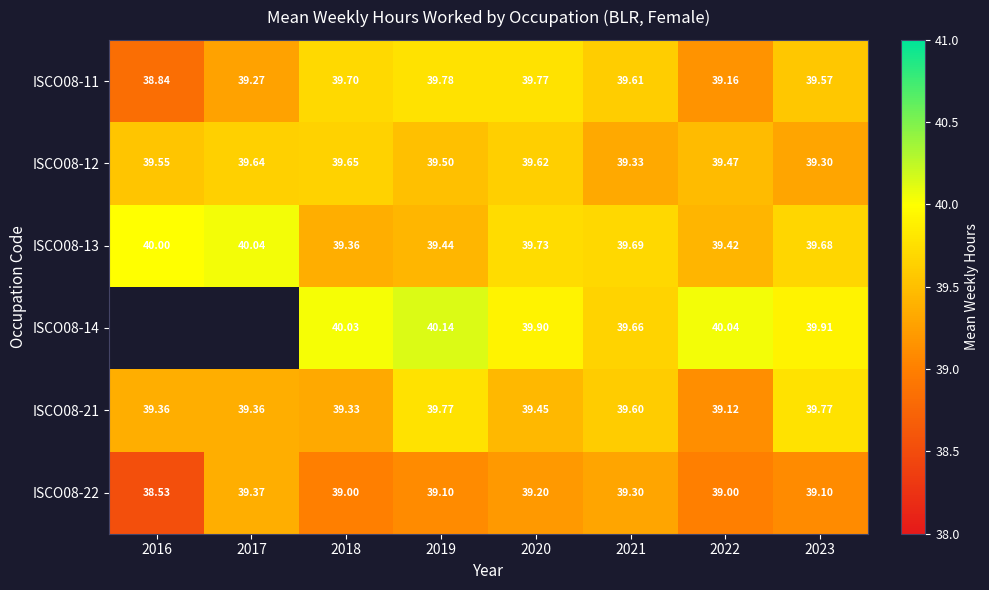

What is the highest value of the ISCO08-21 series?

39.8